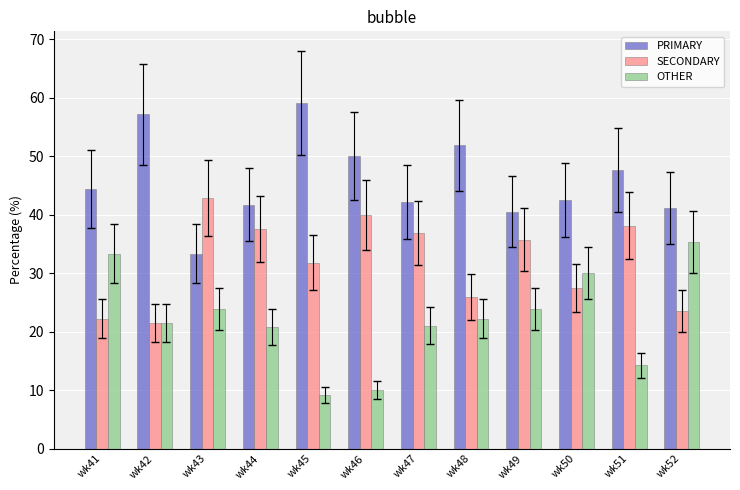

The value of OTHER at wk47 is 14.7. True or false?

False